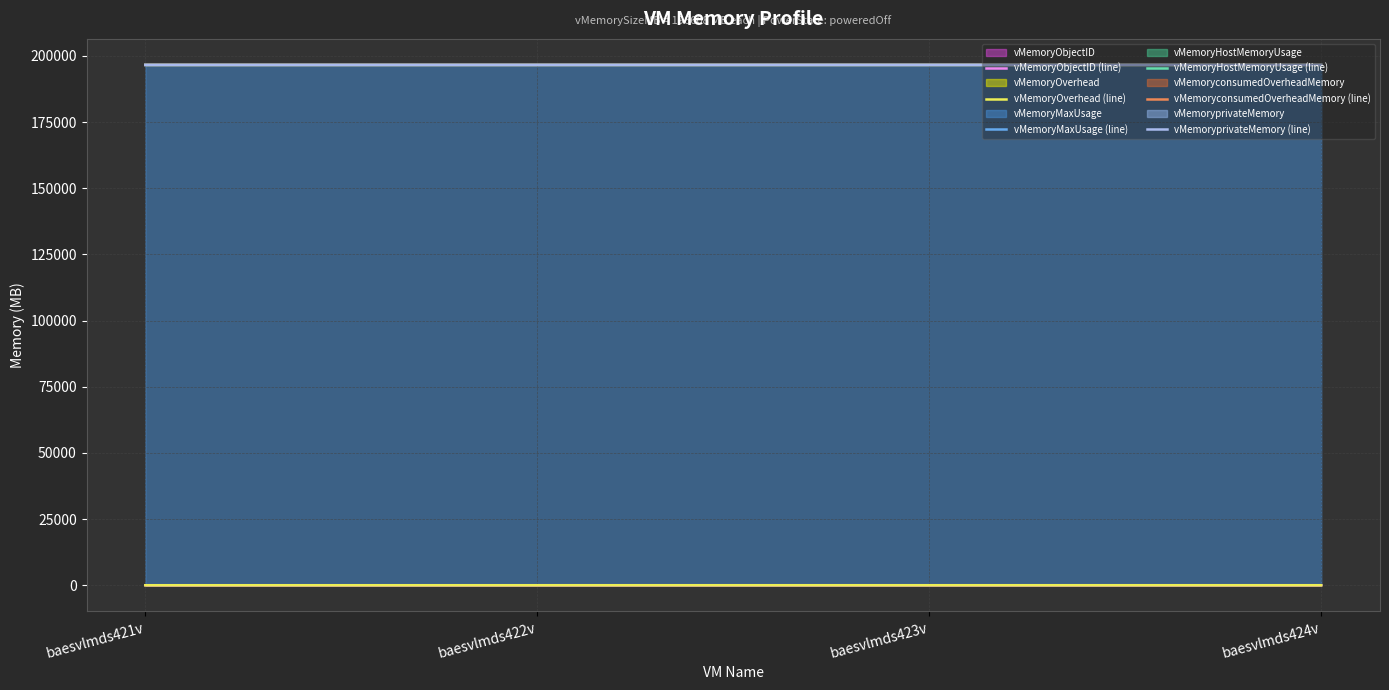

Does the chart have visible grid lines?

Yes